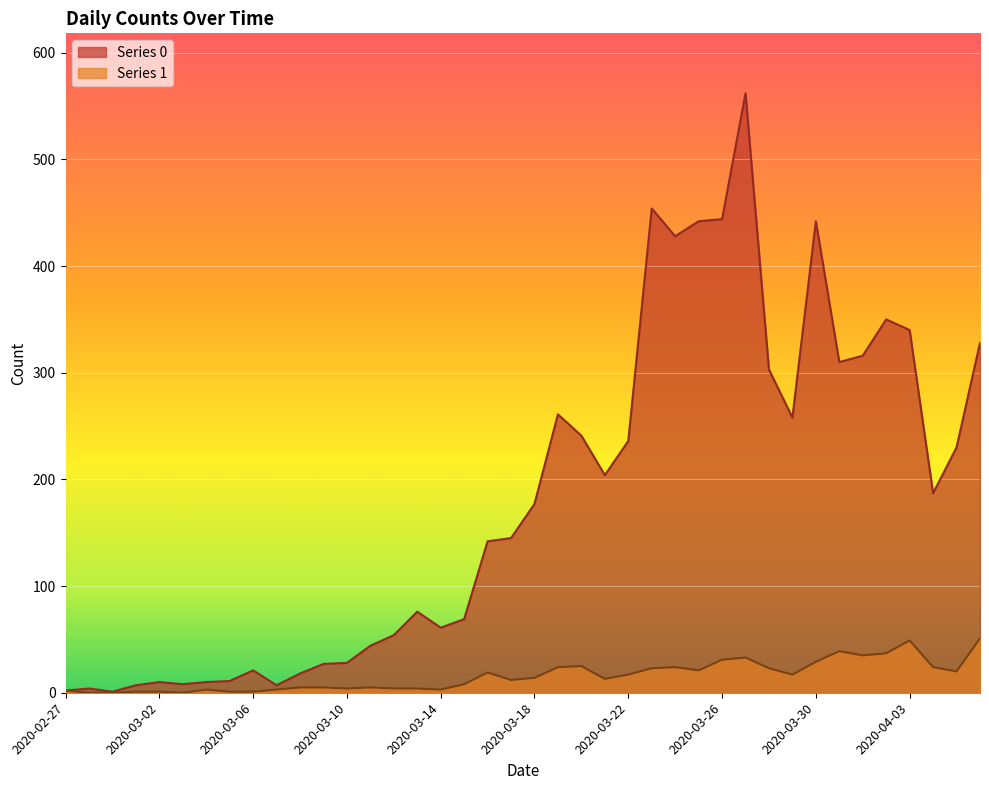

Which label corresponds to the largest value in the chart?

2020-03-27